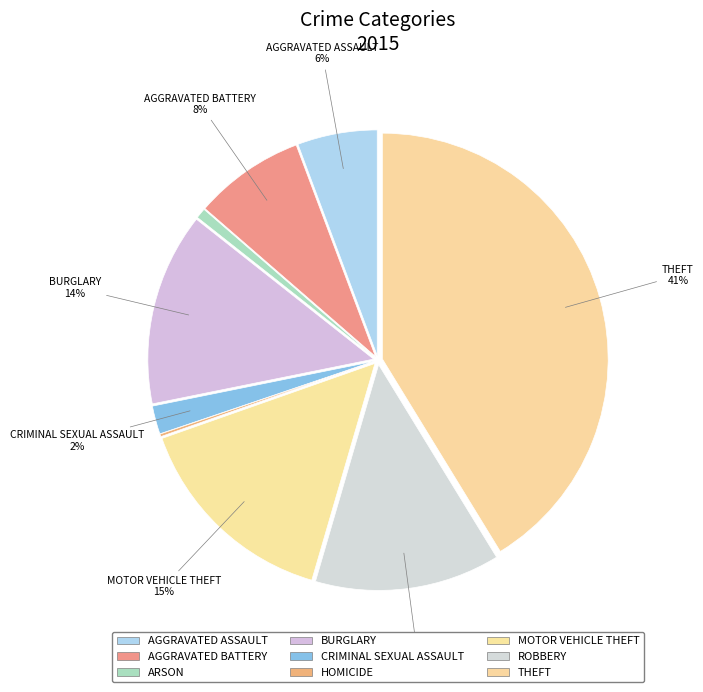

Count the number of slices in the pie.

9